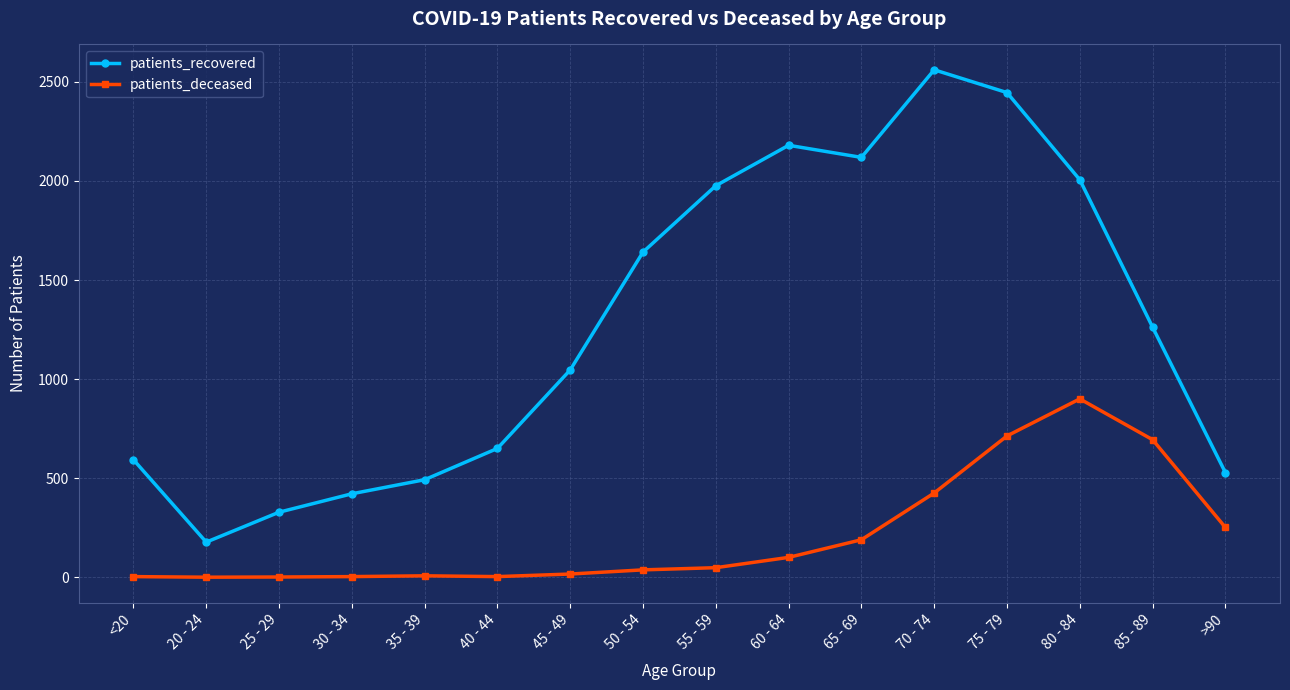

List the series in order of their peak value, lowest first.

patients_deceased, patients_recovered